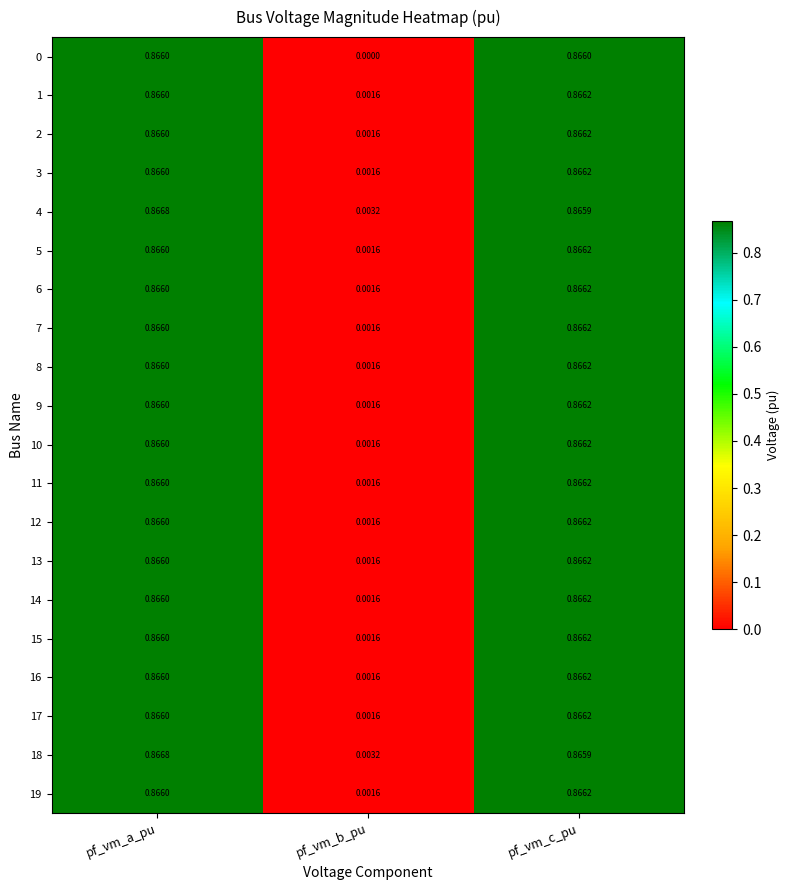

Which category has the highest value in the 13 series?

pf_vm_c_pu